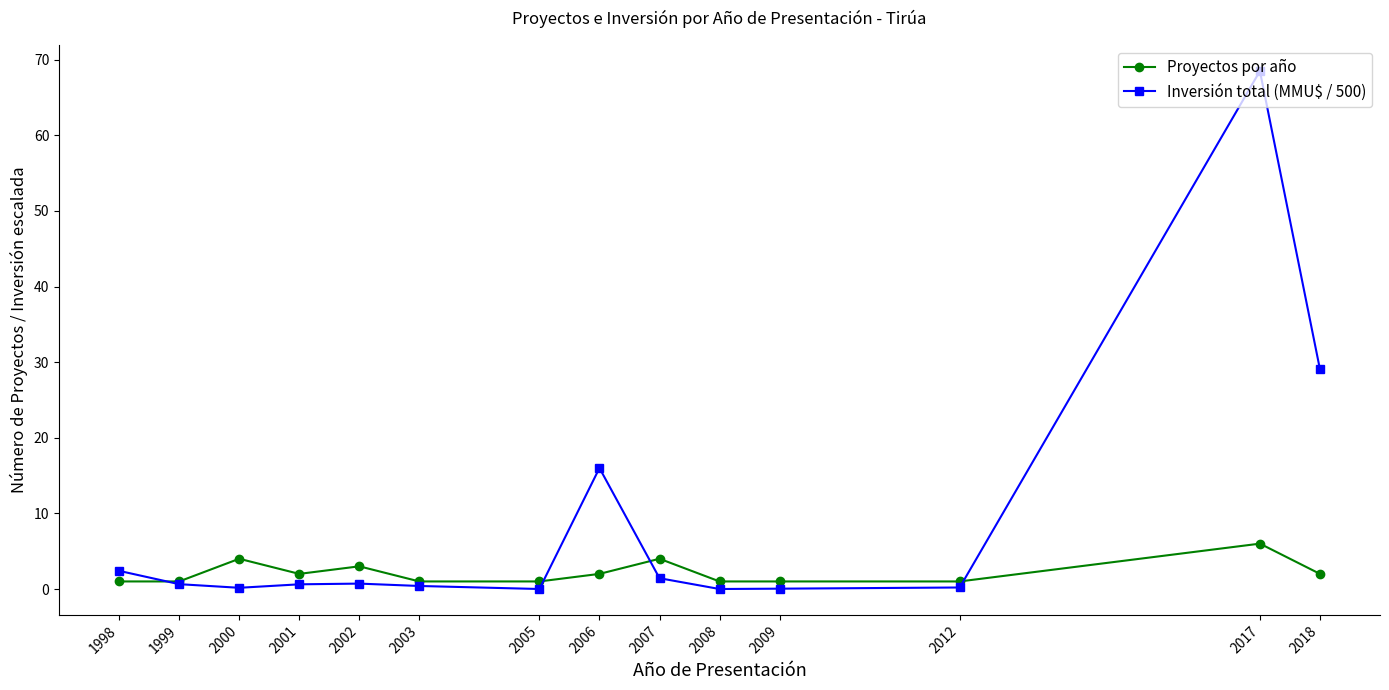

True or false: Proyectos por año and Inversión total (MMU$ / 500) intersect in this chart.

True